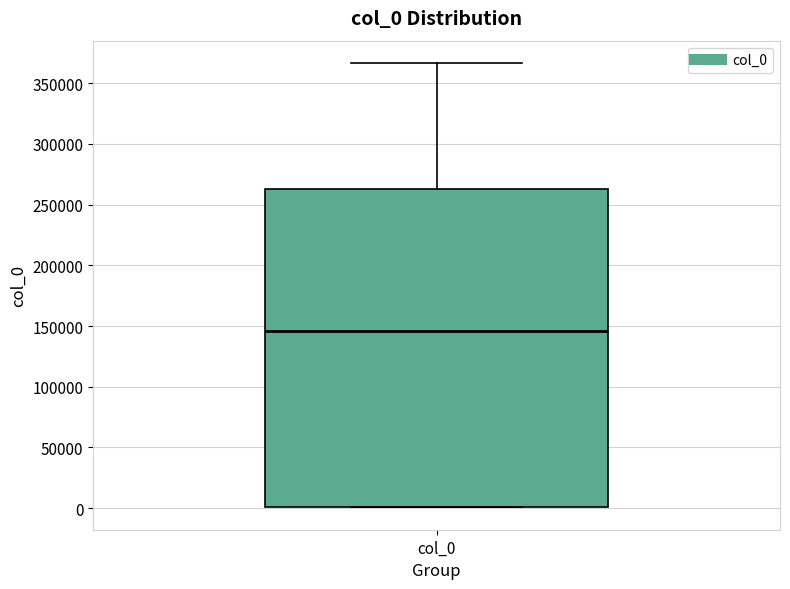

Transcribe this box plot: give where the median line is, the range the box spans, and where the two whiskers end, as read against the y-axis. The values are not printed on the chart, so give them approximately, as read against the axis.

median 145000, box 0 to 265000, whiskers 0 to 365000